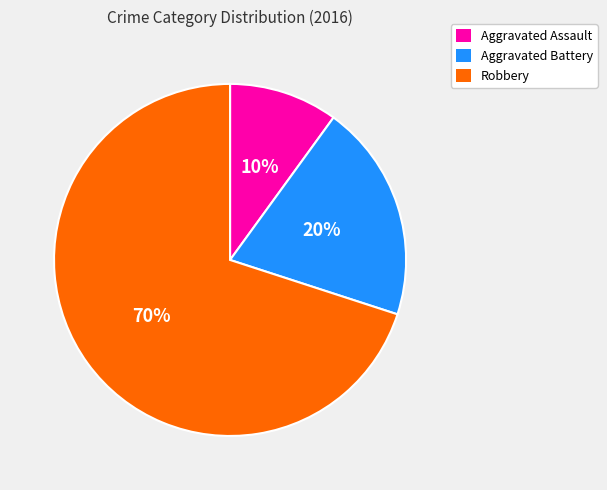

Approximately how many times larger is the value at Aggravated Battery compared to Robbery?

0.3